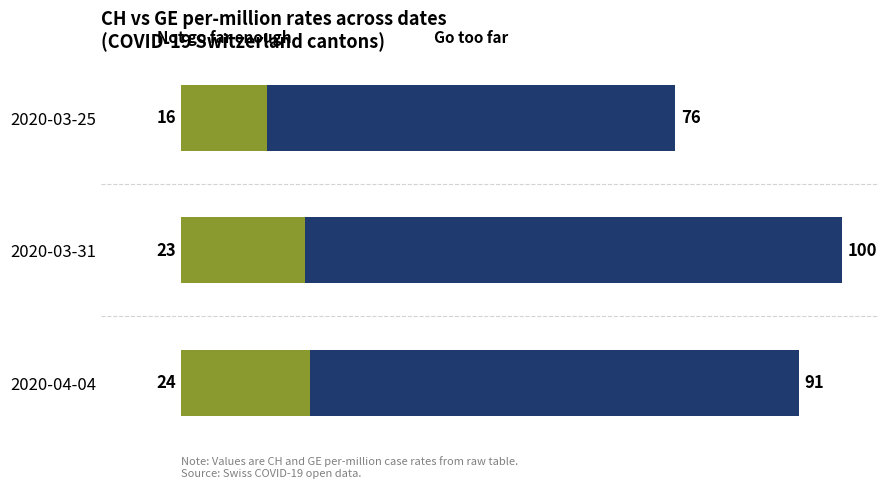

Count the number of data series in this chart.

2